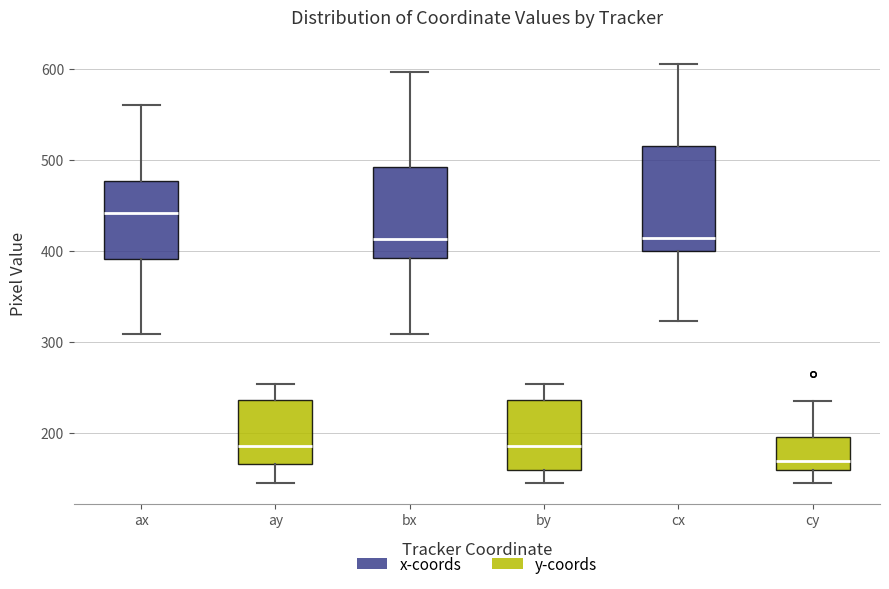

Reading left to right, transcribe this box plot: for each box, give where its median line is, the range the box spans, and where its two whiskers end, as read against the y-axis. The values are not printed on the chart, so give them approximately, as read against the axis.

ax: median 440, box 390 to 480, whiskers 310 to 560
ay: median 190, box 170 to 240, whiskers 150 to 250
bx: median 410, box 390 to 490, whiskers 310 to 600
by: median 190, box 160 to 240, whiskers 150 to 250
cx: median 410, box 400 to 520, whiskers 320 to 610
cy: median 170, box 160 to 200, whiskers 150 to 240